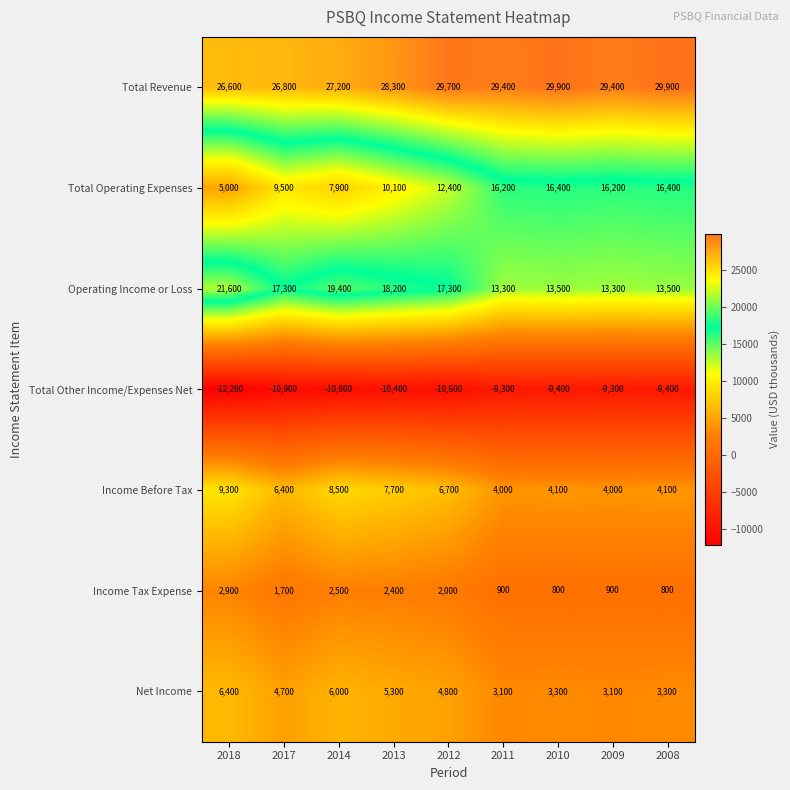

Which series has the largest total across all categories?

Total Revenue